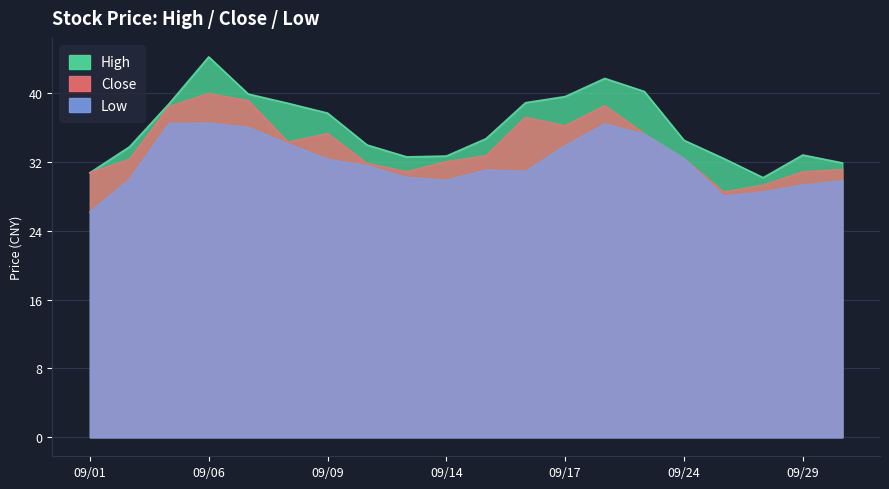

Does the chart display data point markers on the line(s)?

No